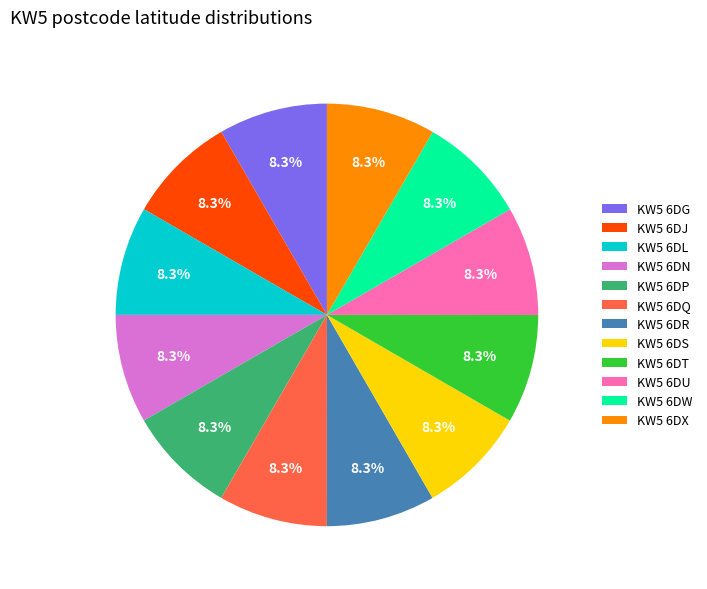

To the nearest percent, what portion does KW5 6DJ represent?

8%